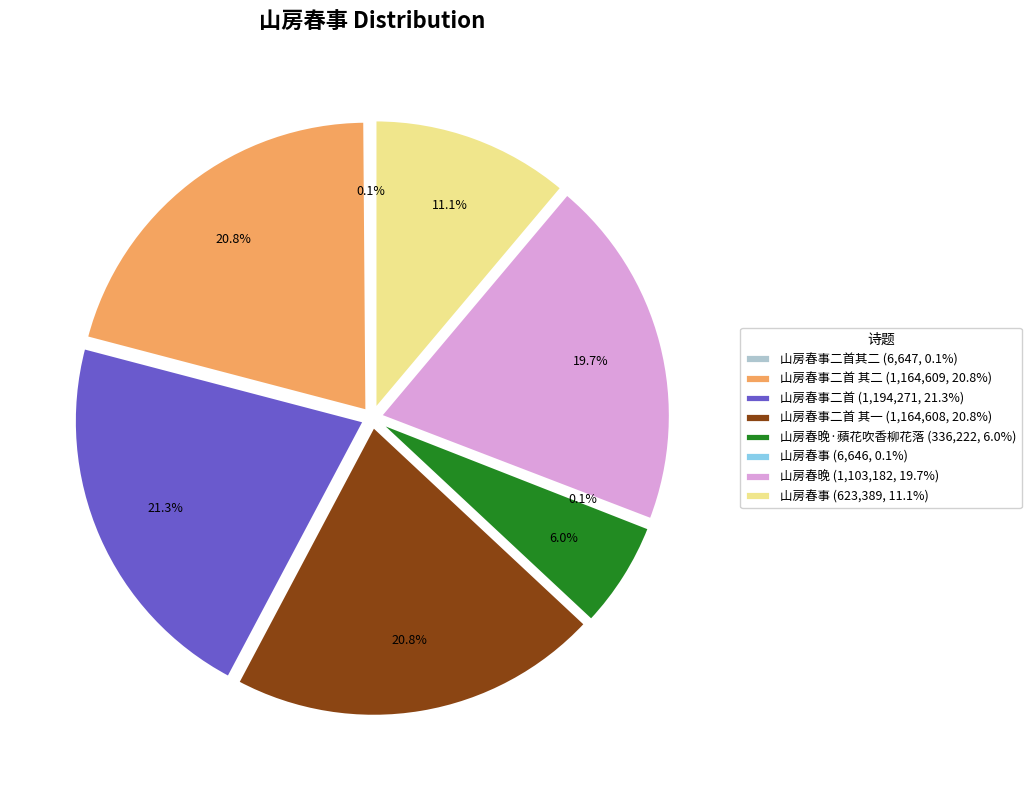

True or false: 山房春事二首 其二 accounts for 21% of the total.

True